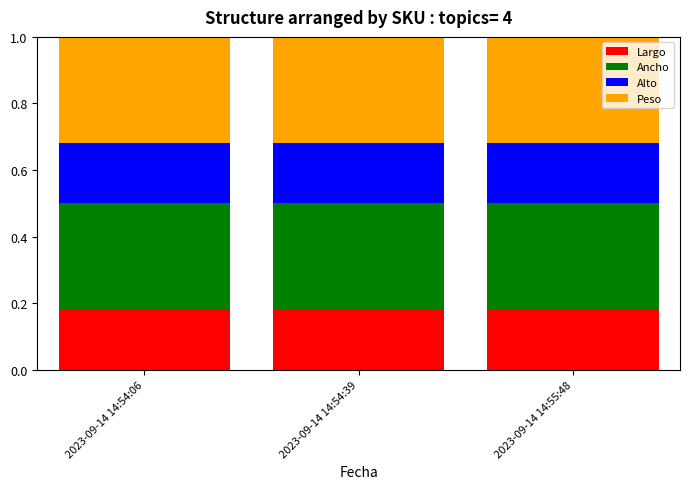

What is the total value across all series at 2023-09-14 14:54:06?

1.0